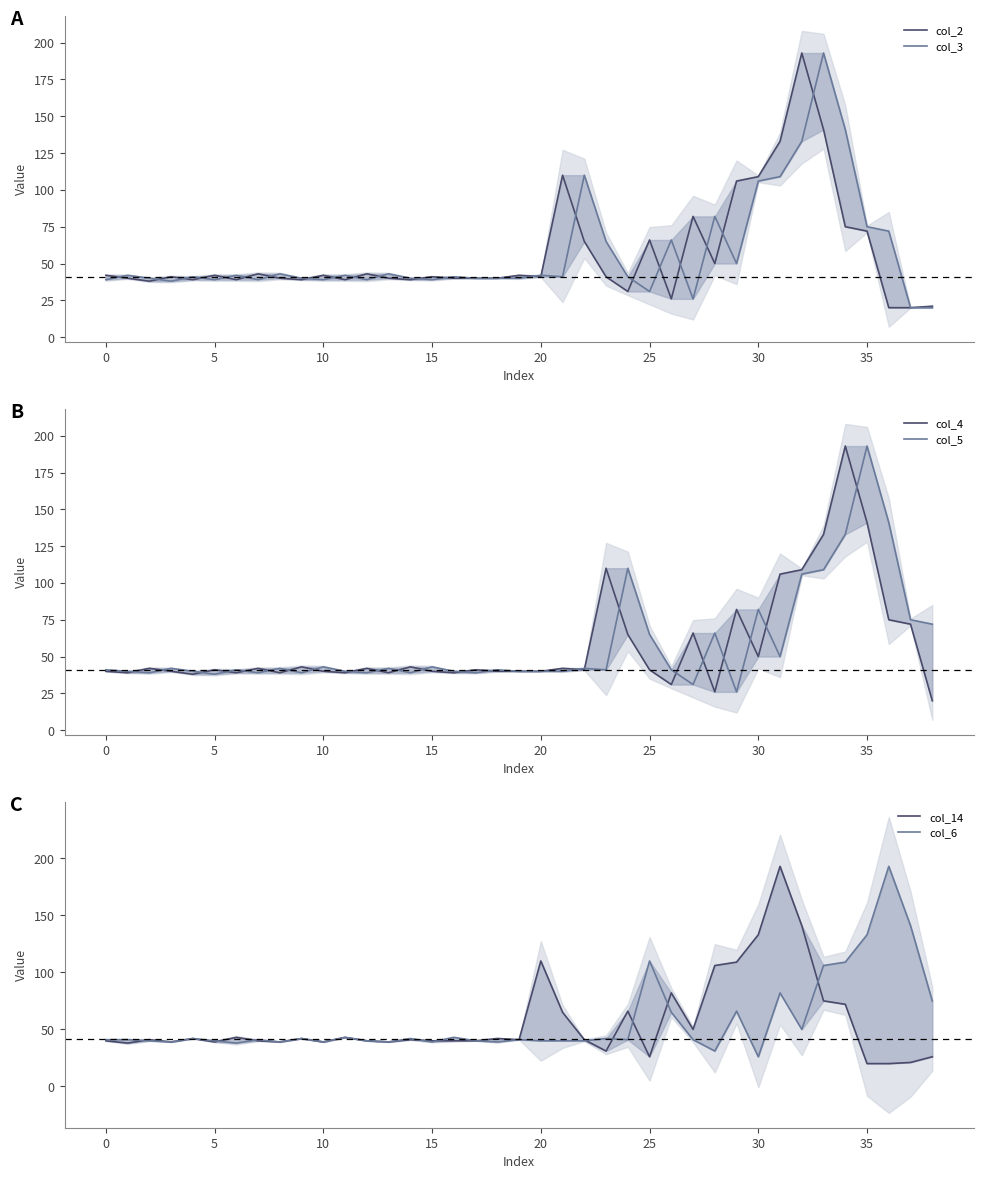

Reading left to right, transcribe all the data shown in this chart.

col_2: 42	40	38	41	39	42	39	43	40	39	42	39	43	40	39	41	40	40	40	42	41	110	65	41	31	66	26	82	50	106	109	133	193	141	75	72	20	20	21
col_3: 39	42	40	38	41	39	42	39	43	40	39	42	39	43	40	39	41	40	40	40	42	41	110	65	41	31	66	26	82	50	106	109	133	193	141	75	72	20	20
col_4: 40	39	42	40	38	41	39	42	39	43	40	39	42	39	43	40	39	41	40	40	40	42	41	110	65	41	31	66	26	82	50	106	109	133	193	141	75	72	20
col_5: 41	40	39	42	40	38	41	39	42	39	43	40	39	42	39	43	40	39	41	40	40	40	42	41	110	65	41	31	66	26	82	50	106	109	133	193	141	75	72
col_14: 40	38	41	39	42	39	43	40	39	42	39	43	40	39	41	40	40	40	42	41	110	65	41	31	66	26	82	50	106	109	133	193	141	75	72	20	20	21	26
col_6: 41	41	40	39	42	40	38	41	39	42	39	43	40	39	42	39	43	40	39	41	40	40	40	42	41	110	65	41	31	66	26	82	50	106	109	133	193	141	75